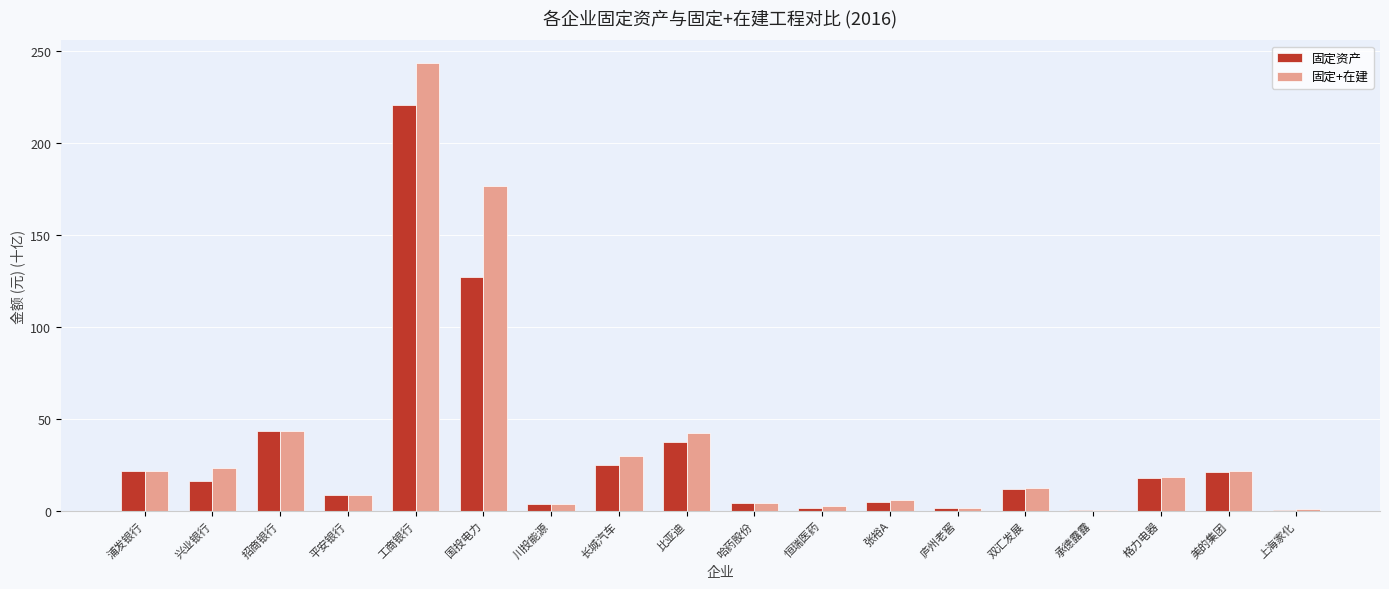

Which series changed the most between 长城汽车 and 上海家化?

固定+在建